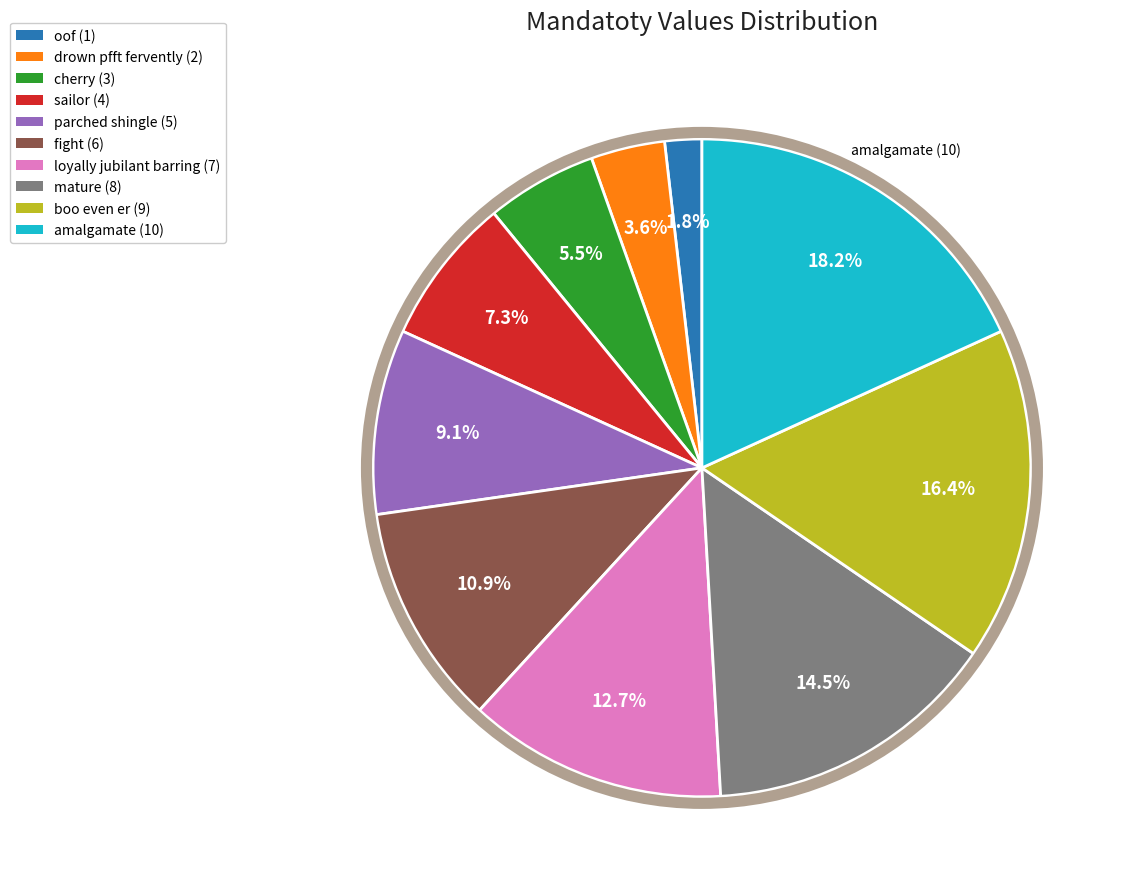

Is the sum of drown pfft fervently and mature greater than half?

No